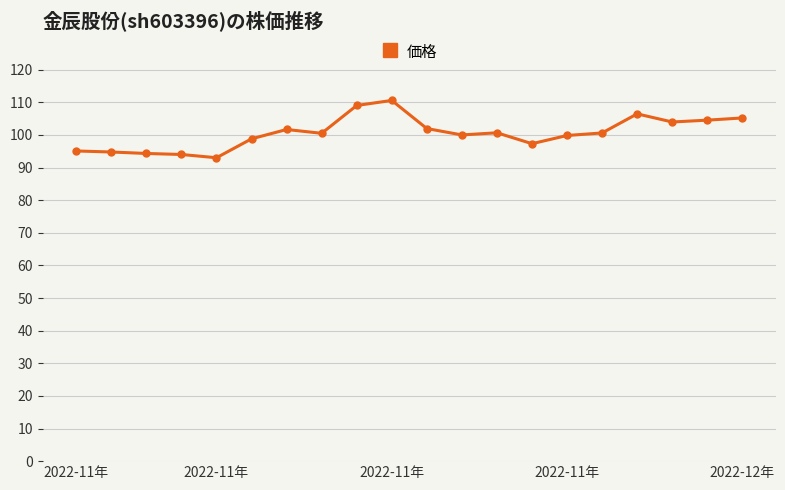

What is the value of the 6th point from the left?

98.8